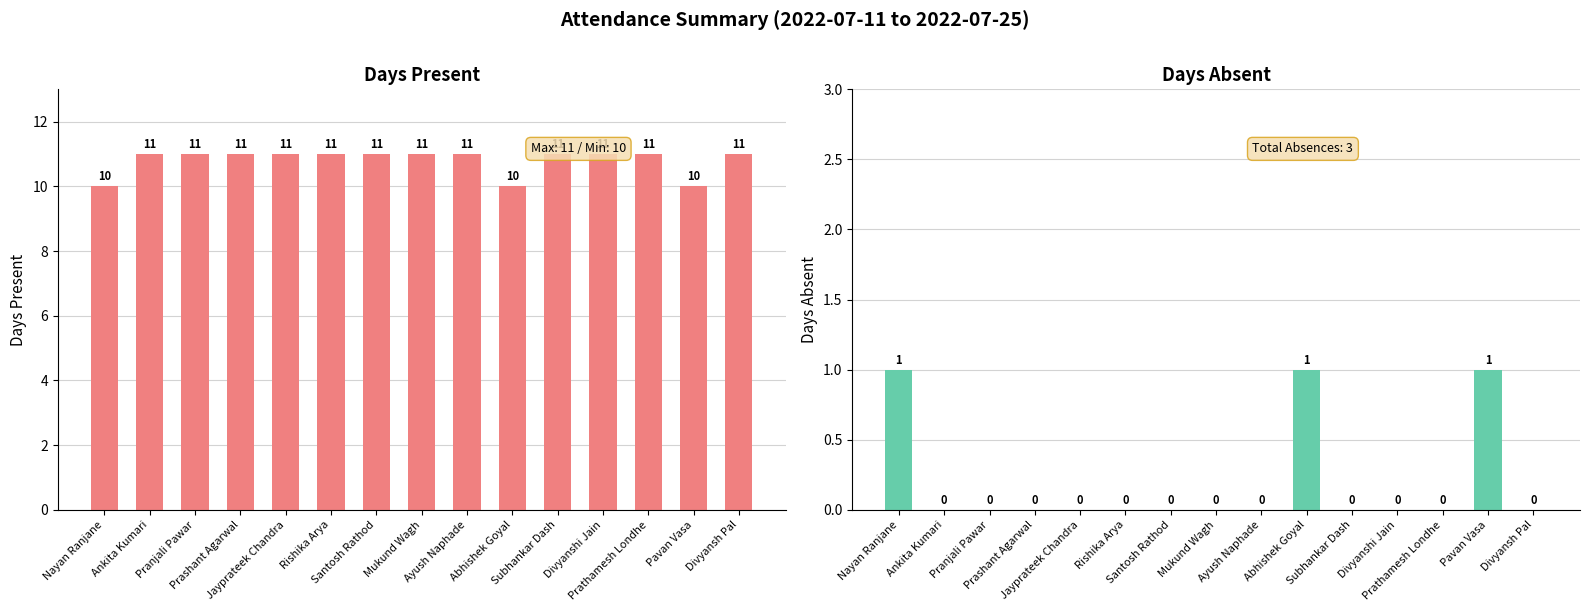

Reading right to left, what are all the values shown in this chart?

Present (y): 11	10	11	11	11	10	11	11	11	11	11	11	11	11	10
Absent (n): 0	1	0	0	0	1	0	0	0	0	0	0	0	0	1